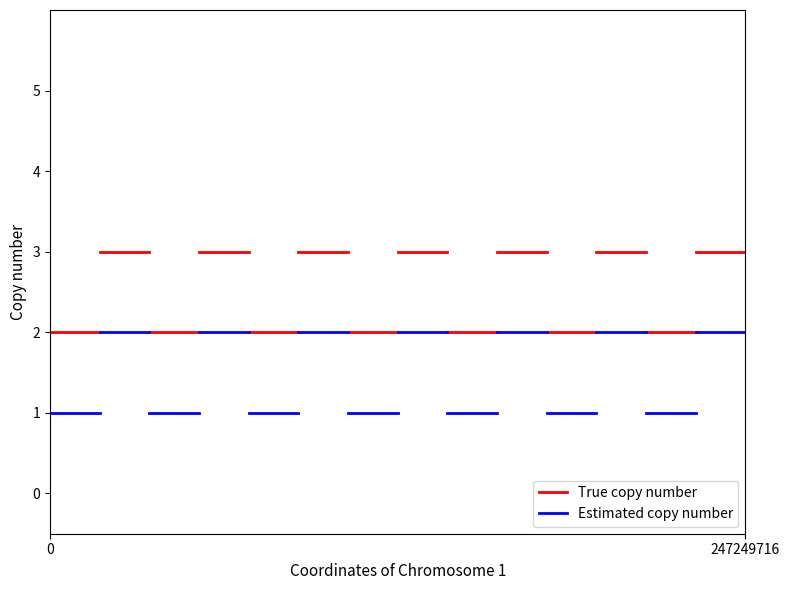

Is the value of True copy number at 247249716 greater than the value of Estimated copy number at 0?

Yes